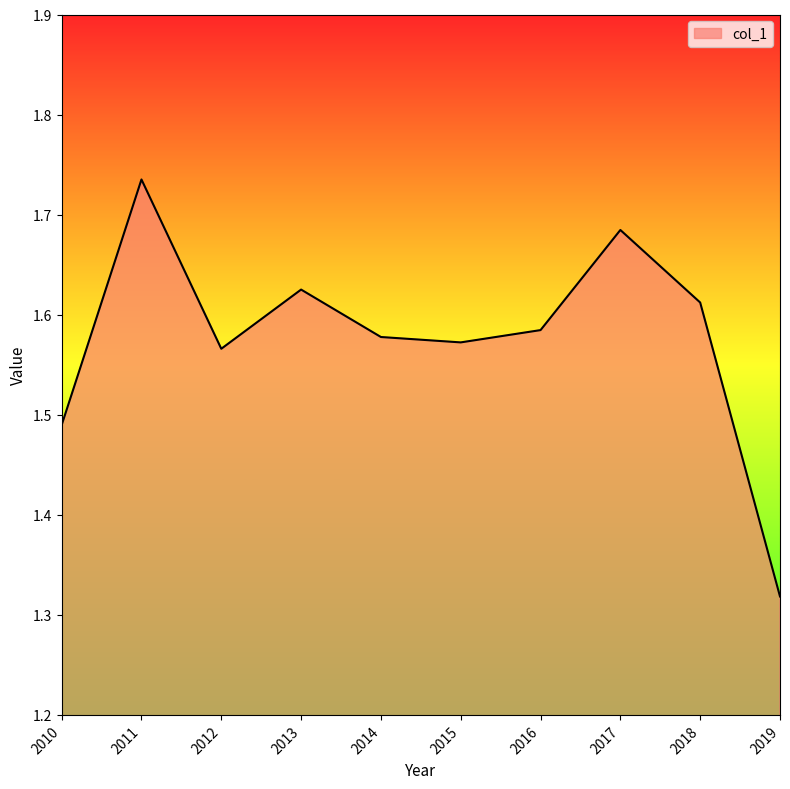

Which label corresponds to the smallest value in the chart?

2019